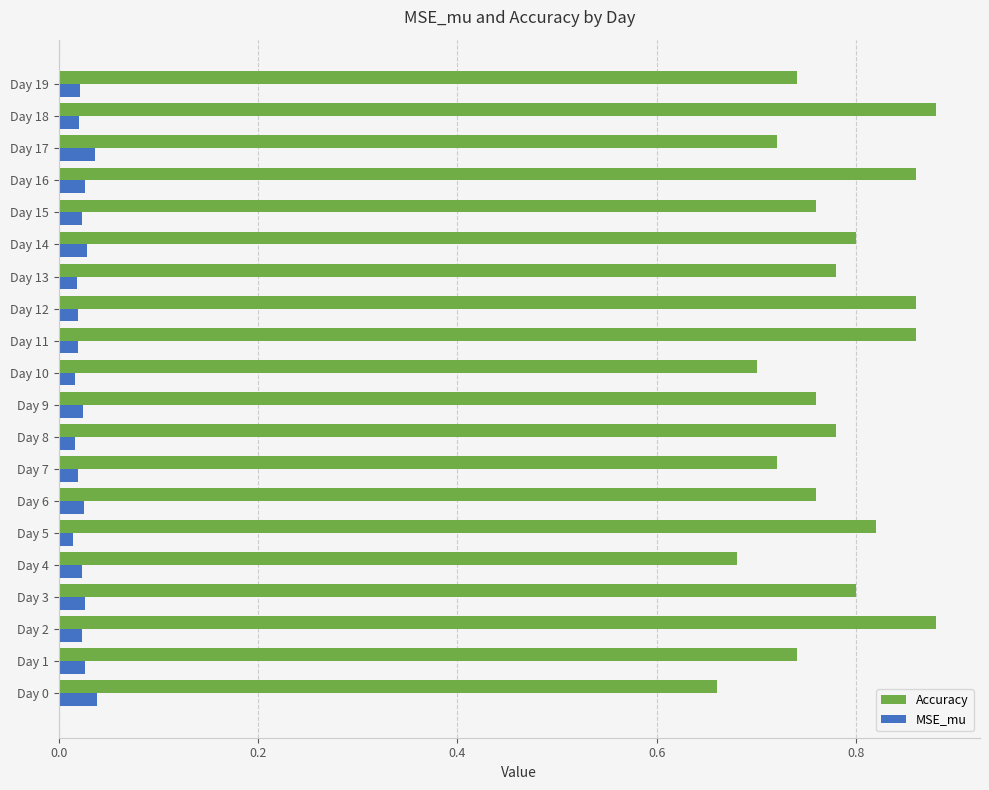

Count the Accuracy values in the range 0 to 1.

20